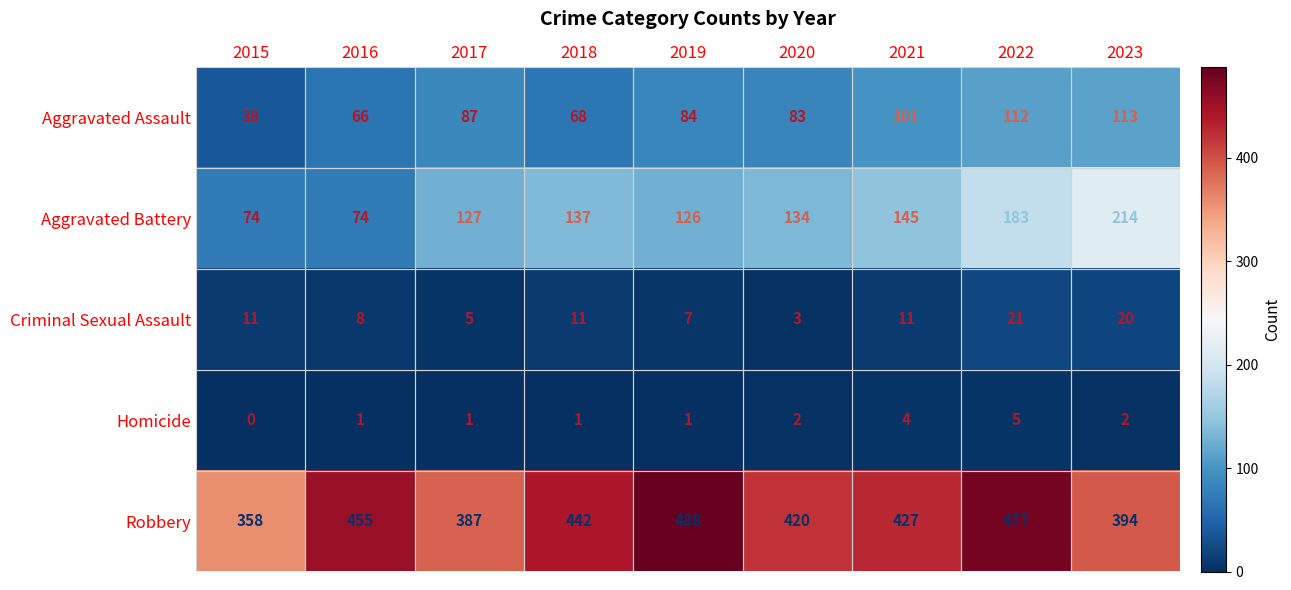

What is the sum of the Aggravated Assault values at 2017 and 2016?

153